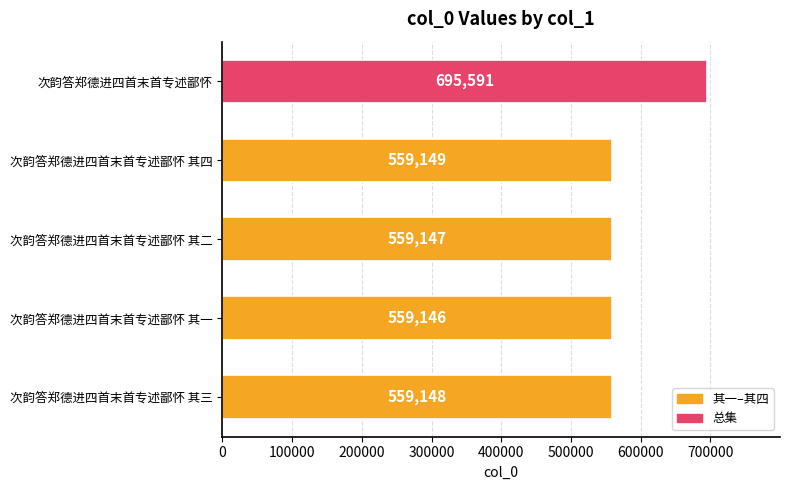

Are the bars grouped side by side (vs. stacked)?

No